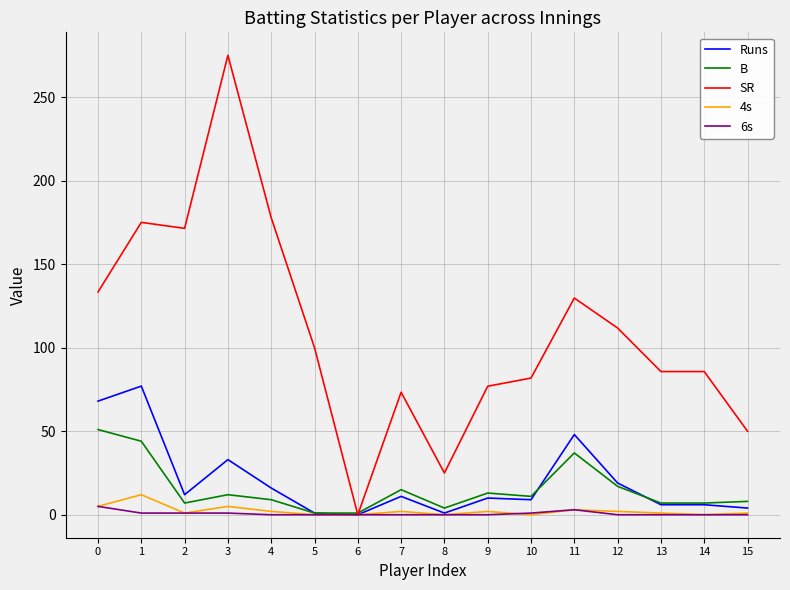

Which series has the largest total across all categories?

SR